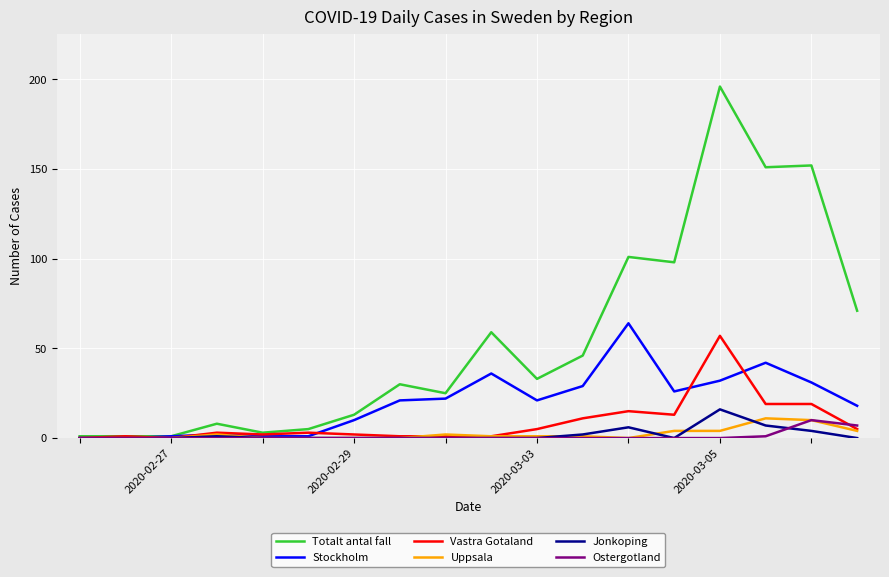

What is the difference between the maximum and minimum values in the Jonkoping series?

16